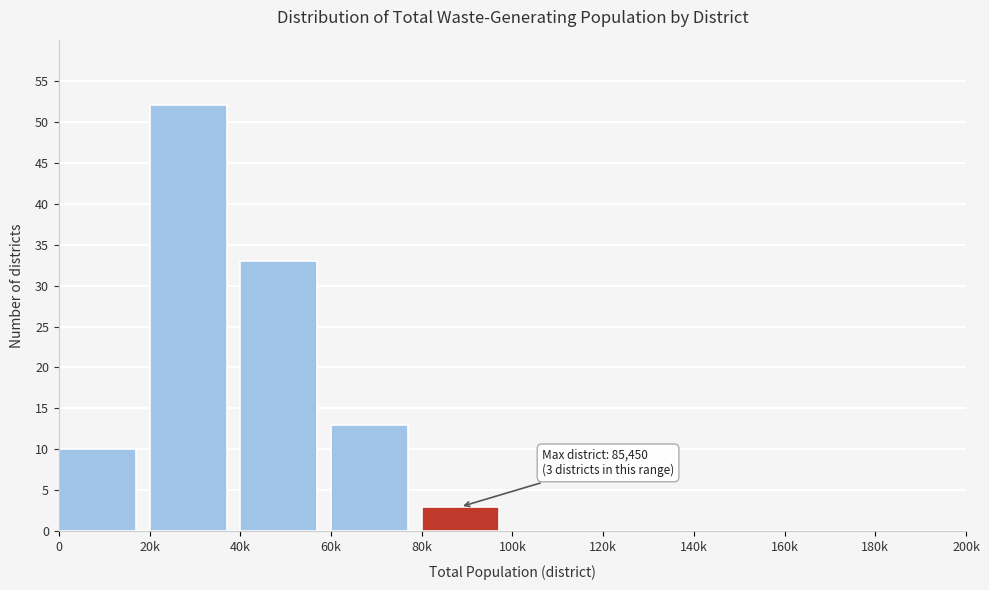

Reading right to left, extract all data points from this chart.

180k=0	160k=0	140k=0	120k=0	100k=0	80k=3	60k=13	40k=33	20k=52	0=10